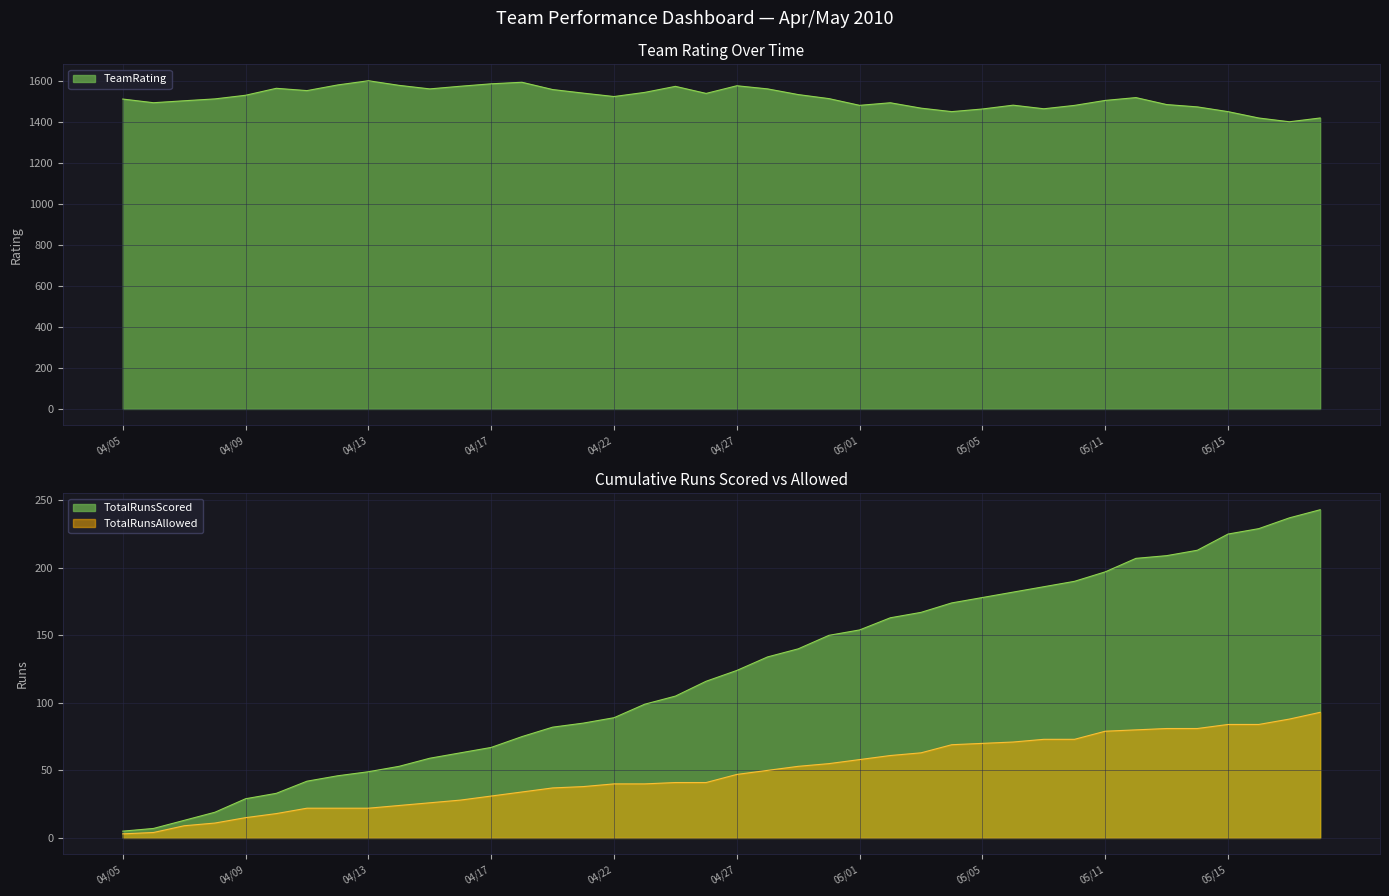

How many categories are shown in the chart?

40